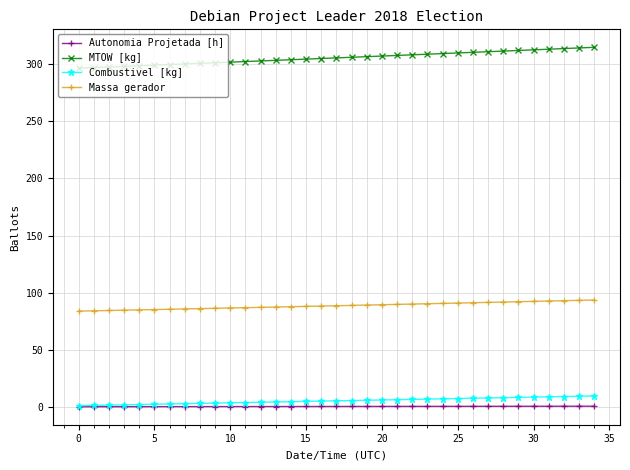

How many lines are shown in the chart?

4